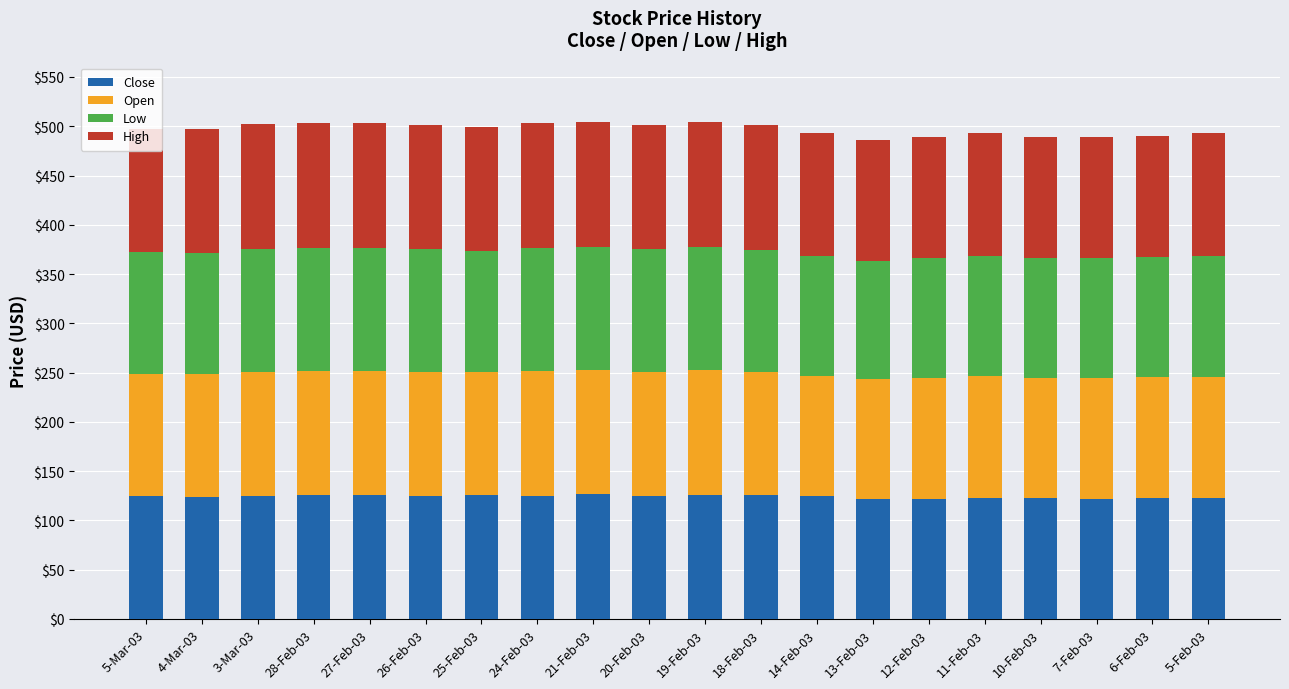

What is the sum of all Close values?

2484.2